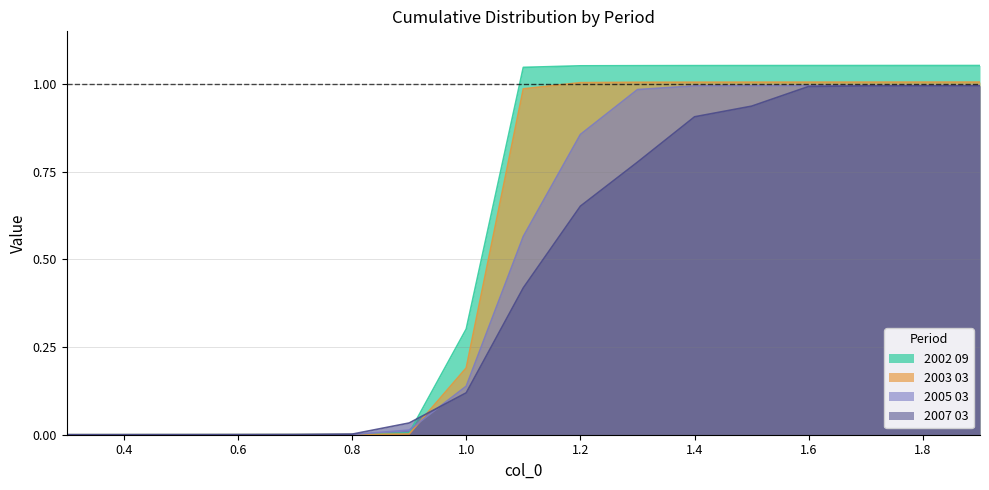

What is the greatest value displayed?

1.1